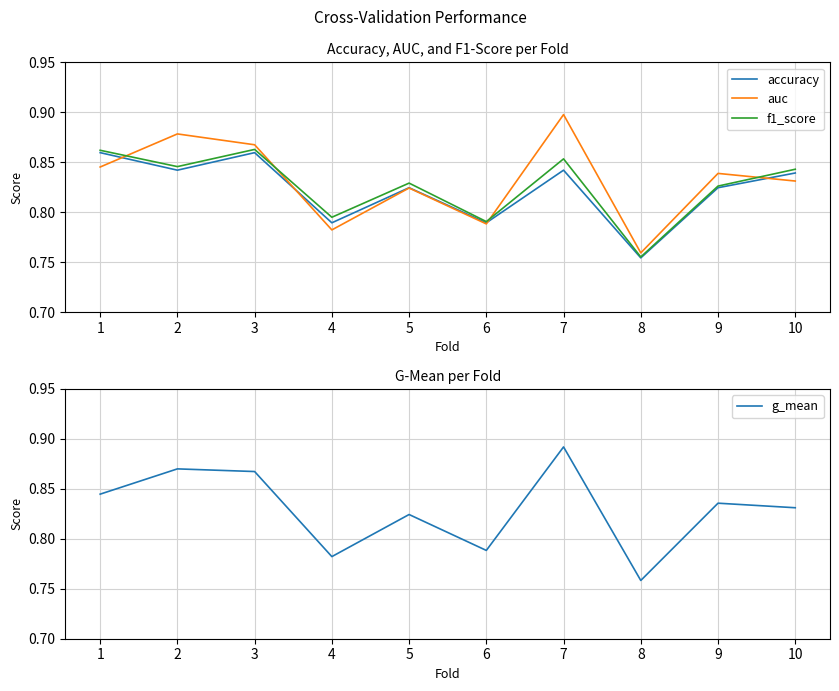

Reading right to left, transcribe all the data shown in this chart.

accuracy: 10=0.8	9=0.8	8=0.8	7=0.8	6=0.8	5=0.8	4=0.8	3=0.9	2=0.8	1=0.9
auc: 10=0.8	9=0.8	8=0.8	7=0.9	6=0.8	5=0.8	4=0.8	3=0.9	2=0.9	1=0.8
f1_score: 10=0.8	9=0.8	8=0.8	7=0.9	6=0.8	5=0.8	4=0.8	3=0.9	2=0.8	1=0.9
g_mean: 10=0.8	9=0.8	8=0.8	7=0.9	6=0.8	5=0.8	4=0.8	3=0.9	2=0.9	1=0.8